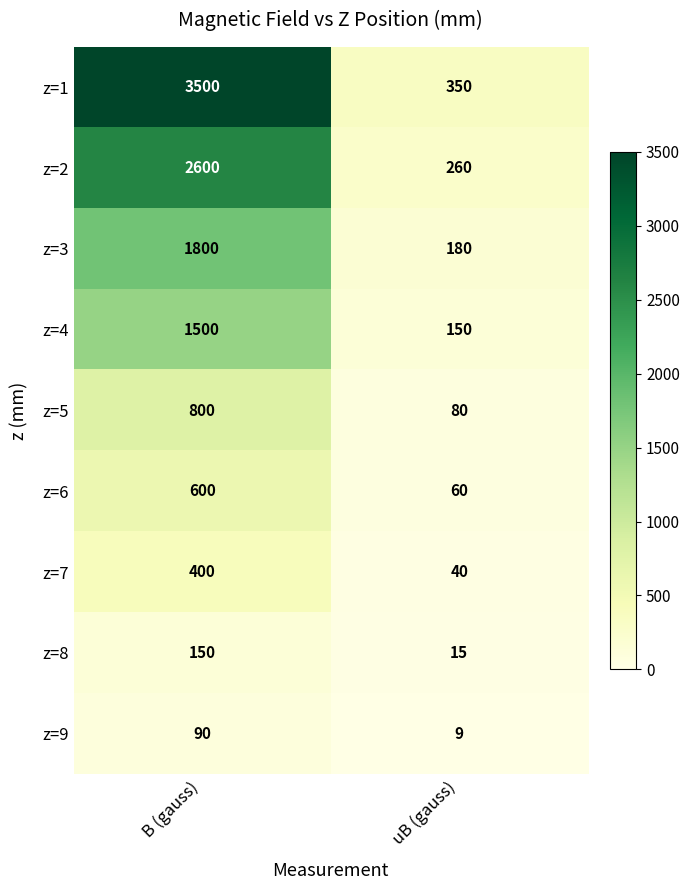

Which series has the widest spread of values?

z=1